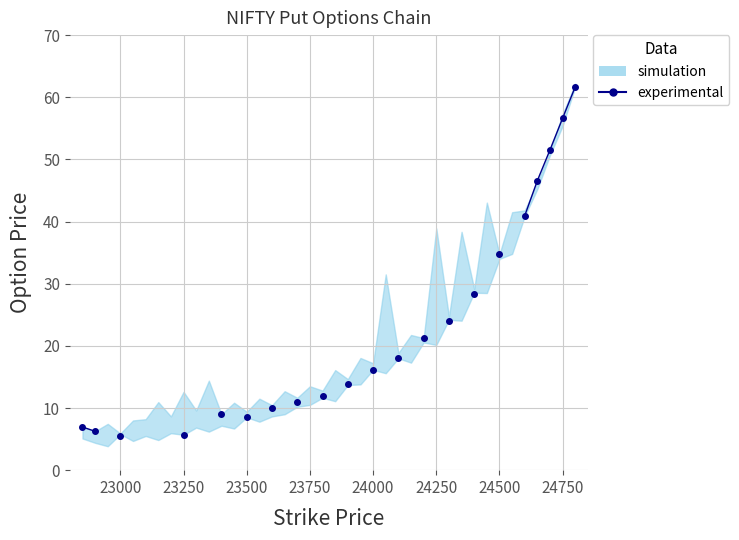

What is the smallest value displayed?

5.5